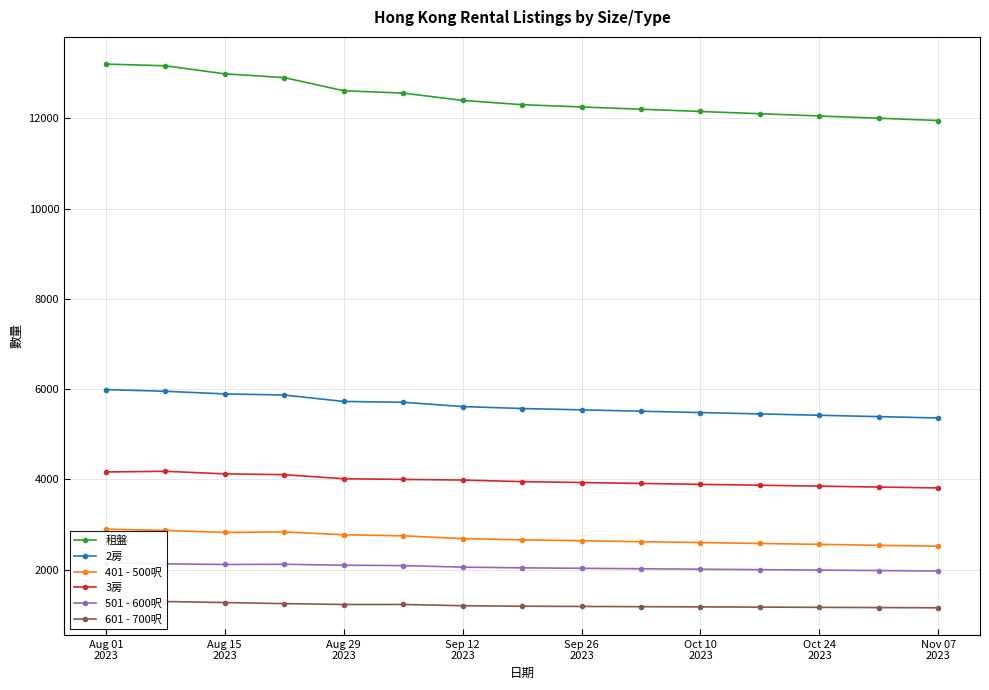

Count the number of categories in the chart.

15